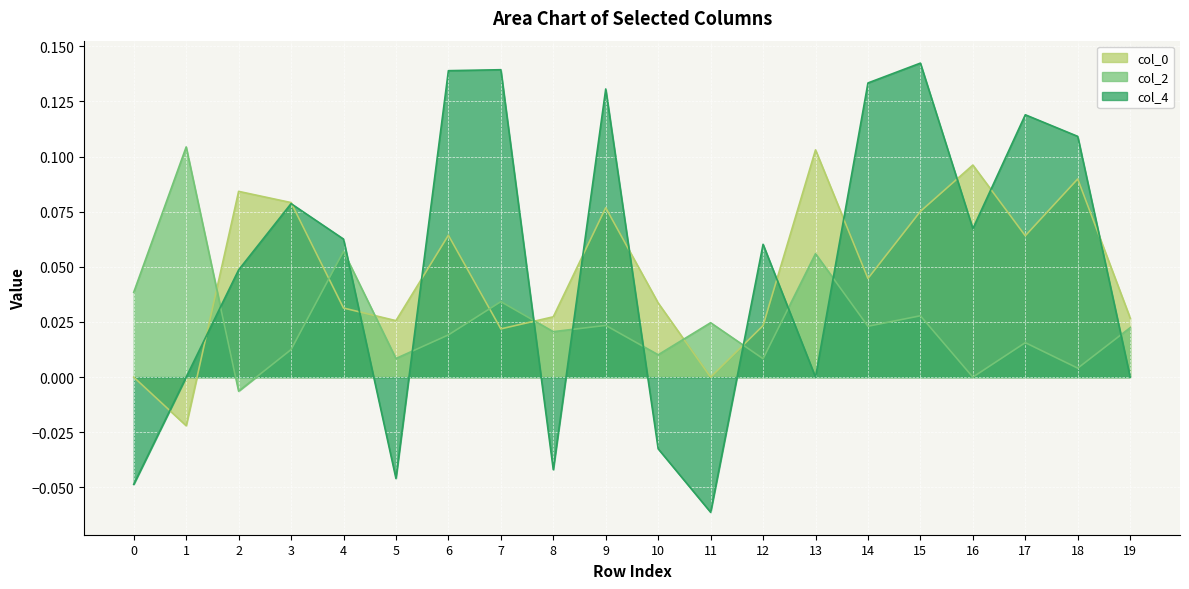

How many data points in col_2 are above 0?

18